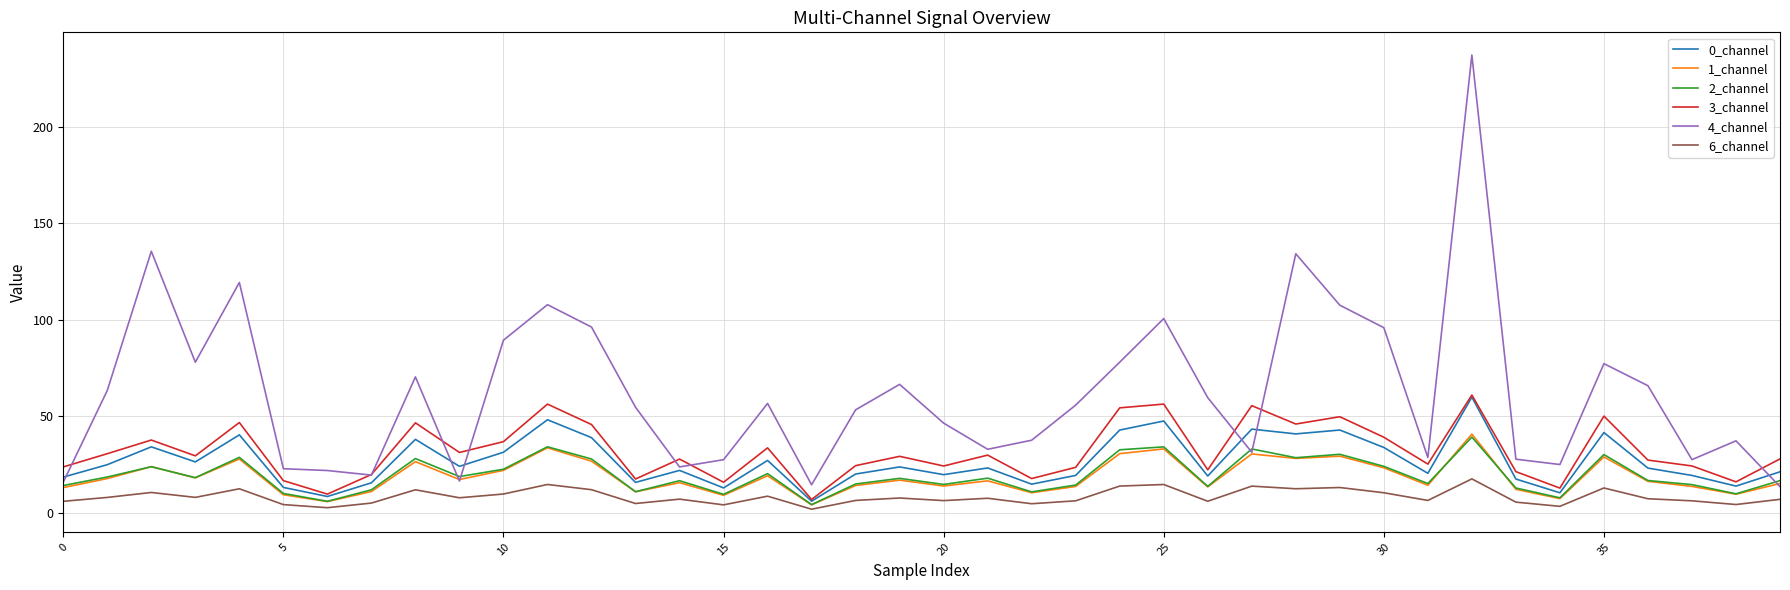

True or false: 4_channel and 6_channel cross at least once.

False